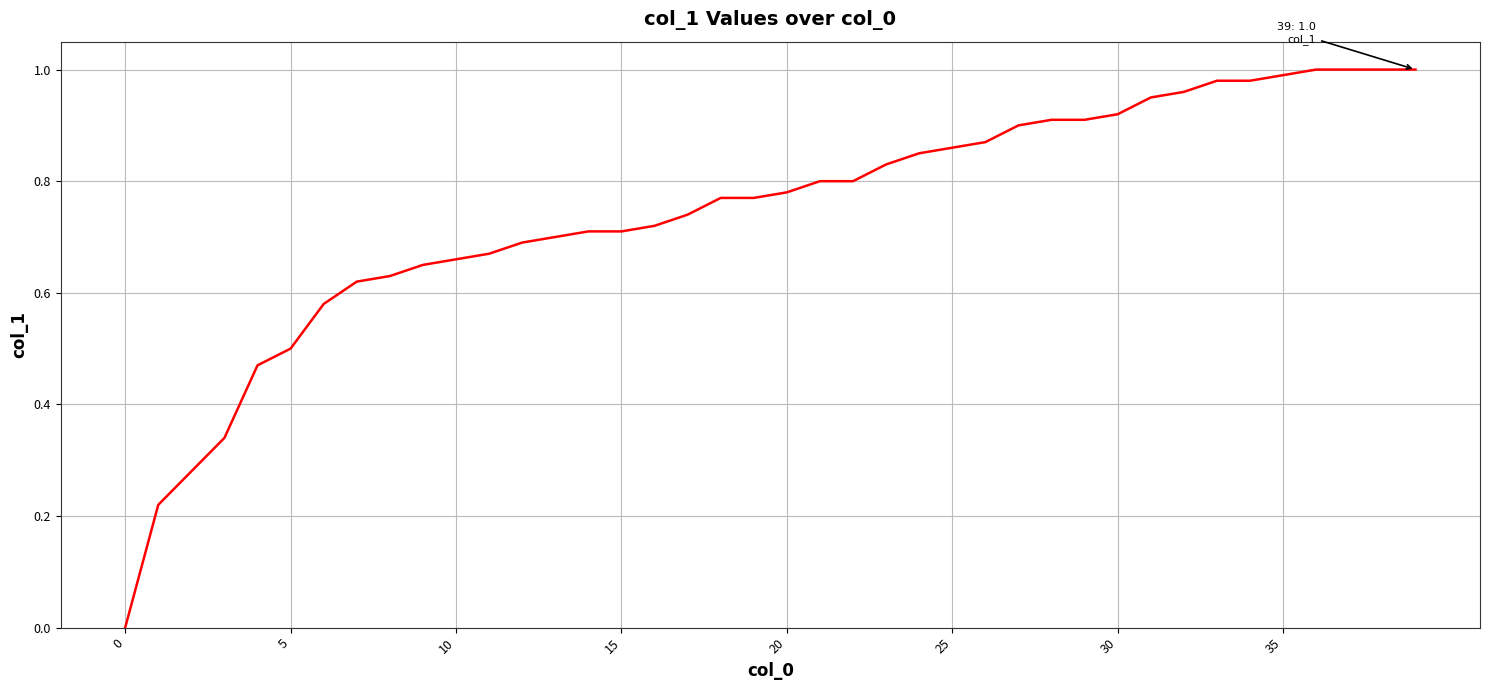

How many lines are shown in the chart?

1